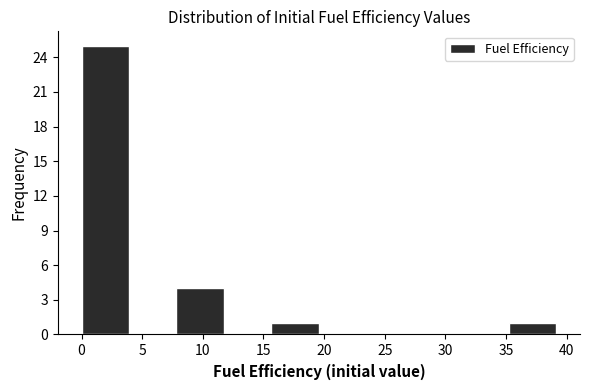

What is the height of the bar covering 15.5 to 19.5 on the x-axis? Neither the bar edges nor the heights are printed on the chart, so give them approximately, as read against the axes.

1